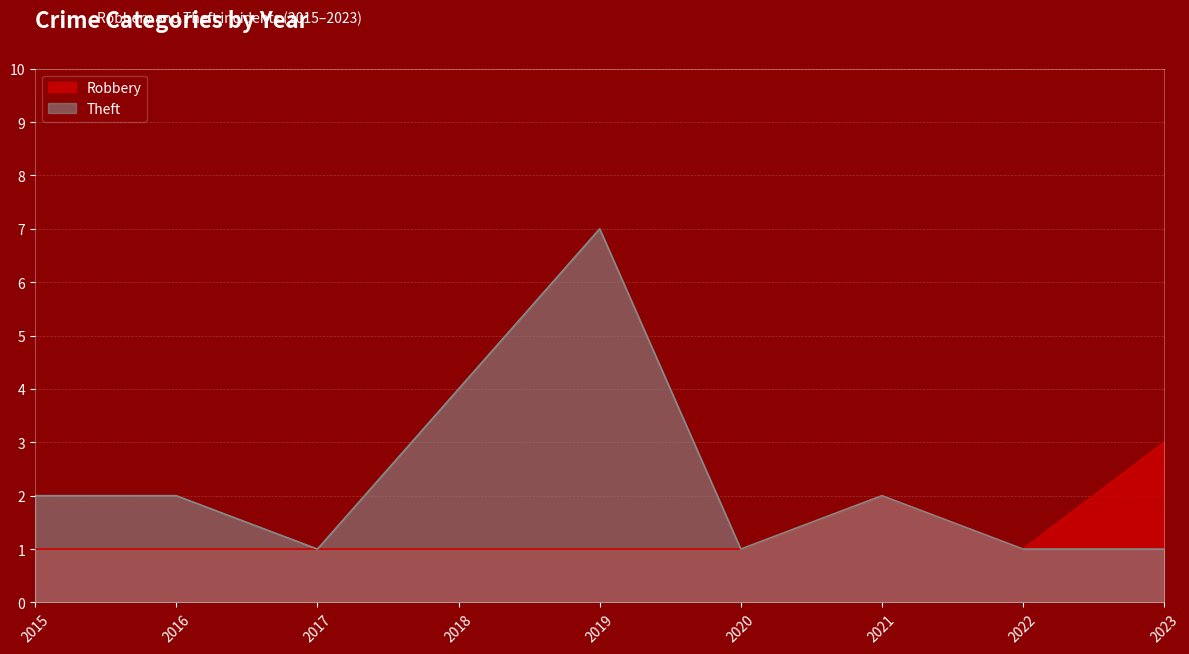

Rank the series at 2015 from highest to lowest value.

Theft, Robbery